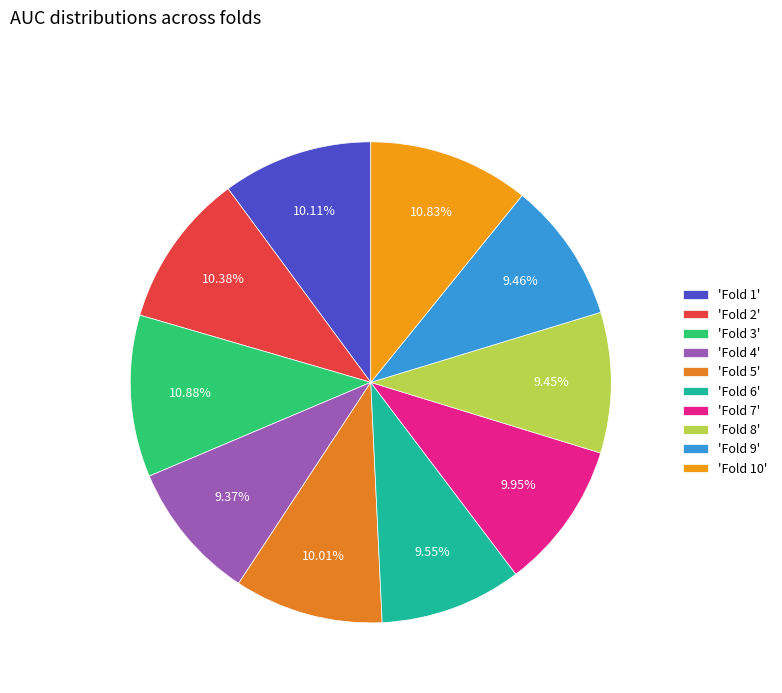

How many segments does this pie chart have?

10